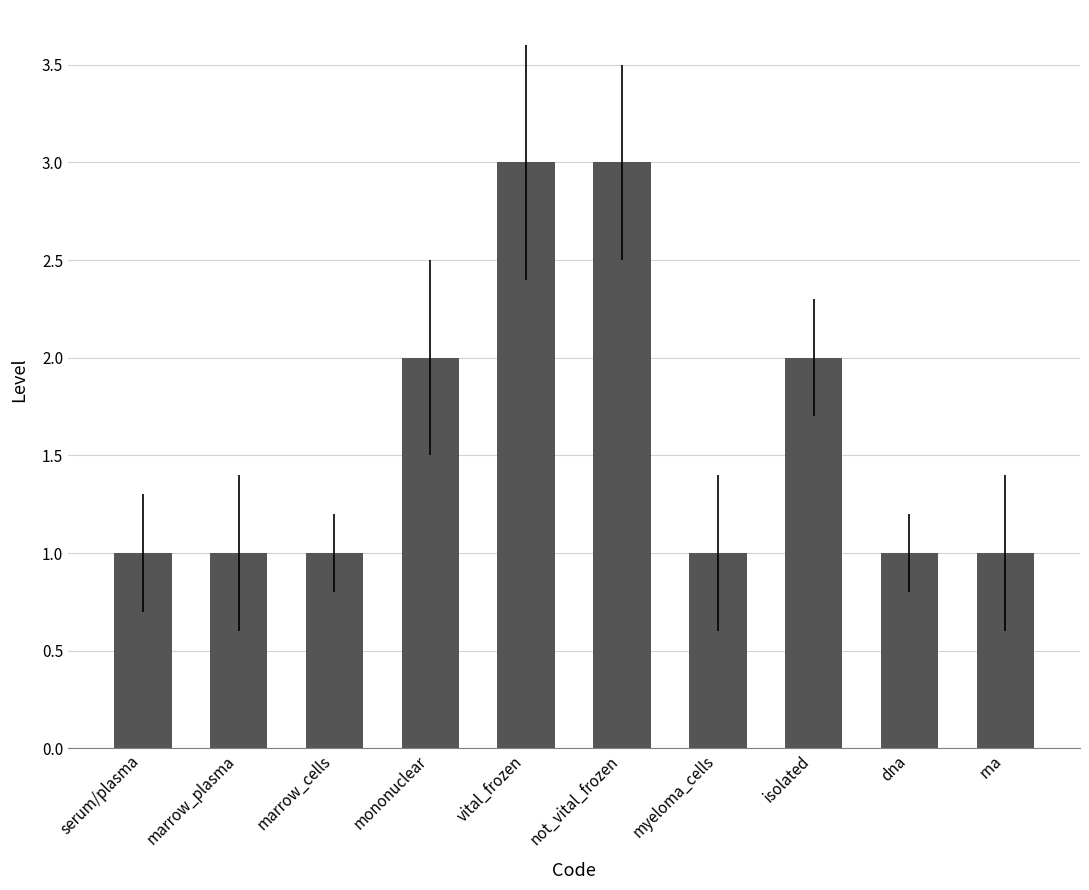

What is the average value?

2